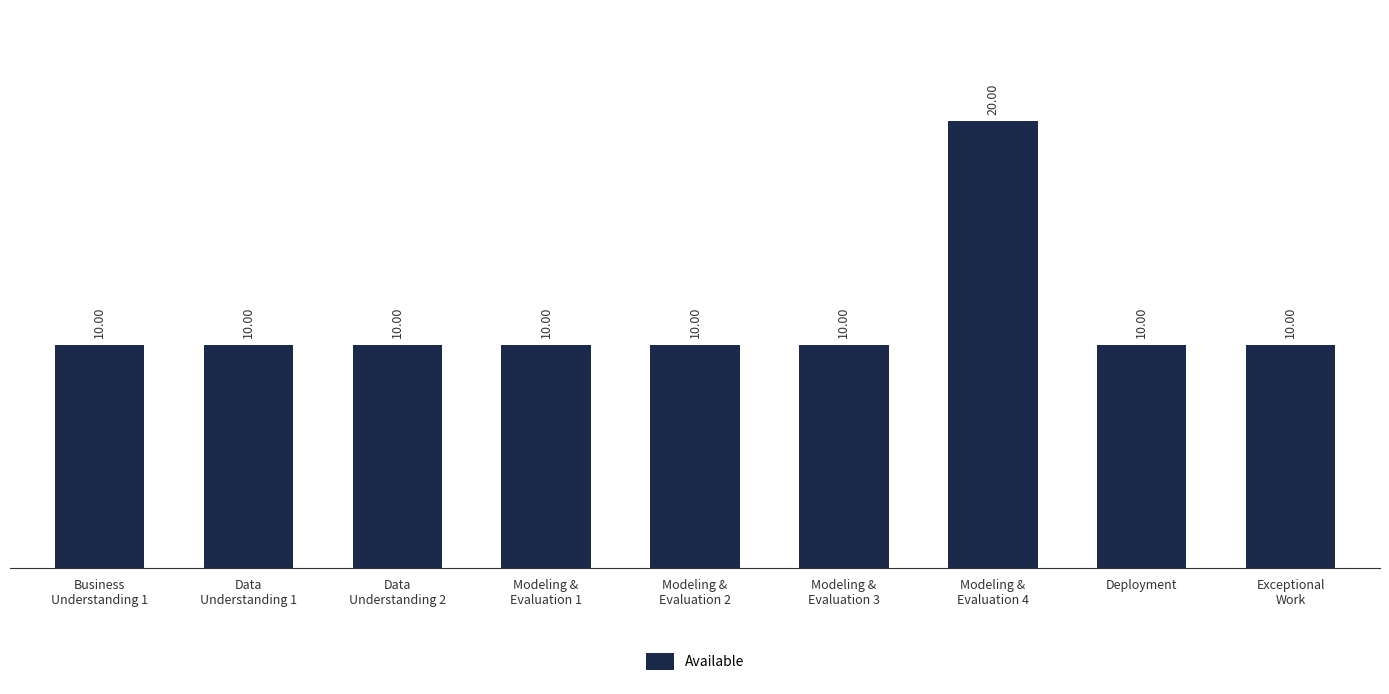

Which category has the highest value across all series?

Modeling &
Evaluation 4